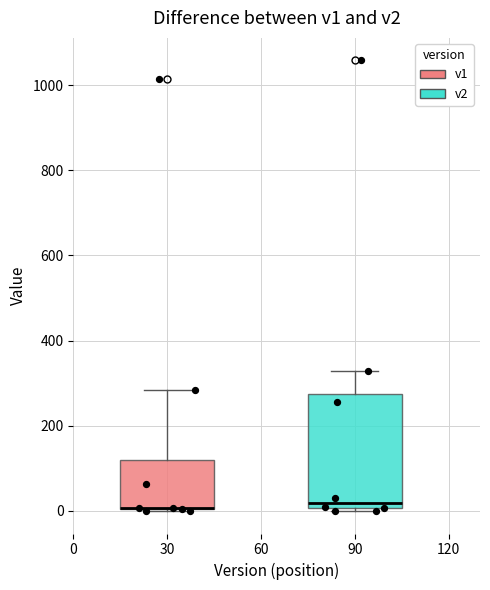

Which box is the tallest, from its lower edge to its upper edge?

90